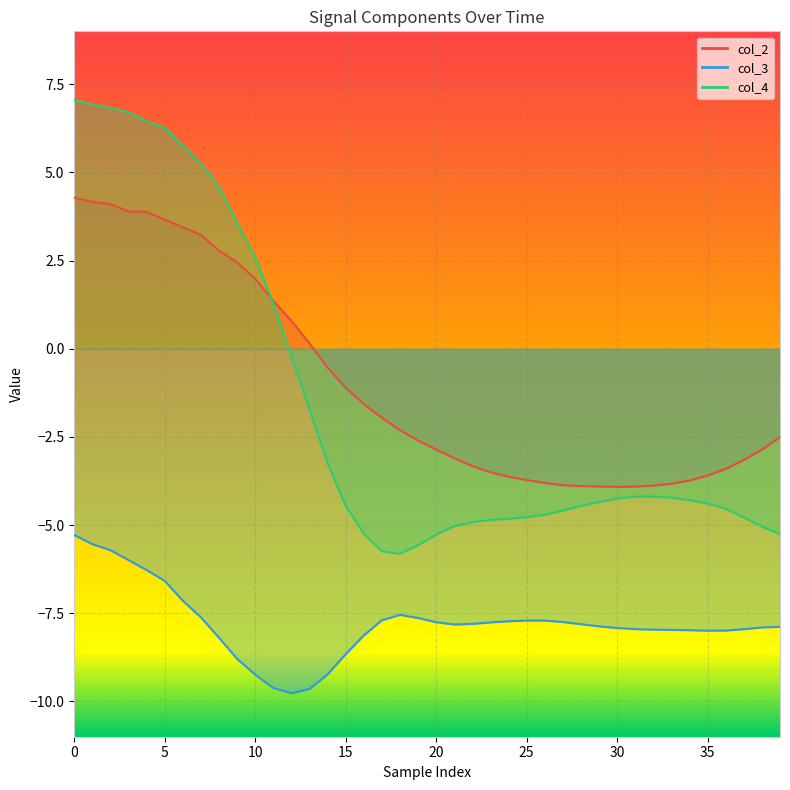

What is the average value of the col_3 series?

-7.8